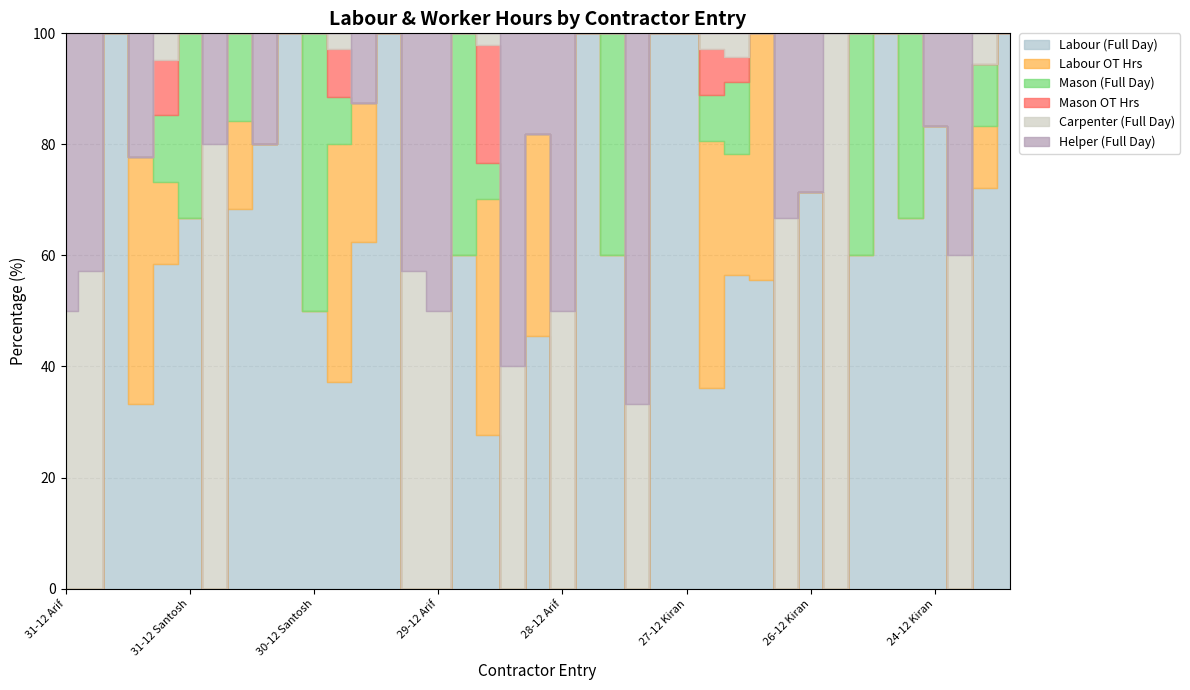

Reading left to right, what are all the values shown in this chart?

Labour (Full Day): 0.0	0.0	5.0	3.0	12.0	2.0	0.0	13.0	4.0	5.0	2.0	13.0	5.0	5.0	0.0	0.0	3.0	13.0	0.0	5.0	0.0	5.0	3.0	0.0	4.0	5.0	13.0	13.0	5.0	0.0	5.0	0.0	3.0	0.5	2.0	5.0	0.0	13.0	5.0
Labour OT Hrs: 0.0	0.0	0.0	4.0	3.0	0.0	0.0	3.0	0.0	0.0	0.0	15.0	2.0	0.0	0.0	0.0	0.0	20.0	0.0	4.0	0.0	0.0	0.0	0.0	0.0	0.0	16.0	5.0	4.0	0.0	0.0	0.0	0.0	0.0	0.0	0.0	0.0	2.0	0.0
Mason (Full Day): 0.0	0.0	0.0	0.0	2.5	1.0	0.0	3.0	0.0	0.0	2.0	3.0	0.0	0.0	0.0	0.0	2.0	3.0	0.0	0.0	0.0	0.0	2.0	0.0	0.0	0.0	3.0	3.0	0.0	0.0	0.0	0.0	2.0	0.0	1.0	0.0	0.0	2.0	0.0
Mason OT Hrs: 0.0	0.0	0.0	0.0	2.0	0.0	0.0	0.0	0.0	0.0	0.0	3.0	0.0	0.0	0.0	0.0	0.0	10.0	0.0	0.0	0.0	0.0	0.0	0.0	0.0	0.0	3.0	1.0	0.0	0.0	0.0	0.0	0.0	0.0	0.0	0.0	0.0	0.0	0.0
Carpenter (Full Day): 1.0	4.0	0.0	0.0	1.0	0.0	2.0	0.0	0.0	0.0	0.0	1.0	0.0	0.0	4.0	1.0	0.0	1.0	2.0	0.0	1.0	0.0	0.0	1.0	0.0	0.0	1.0	1.0	0.0	2.0	0.0	1.0	0.0	0.0	0.0	0.0	3.0	1.0	0.0
Helper (Full Day): 1.0	3.0	0.0	2.0	0.0	0.0	0.5	0.0	1.0	0.0	0.0	0.0	1.0	0.0	3.0	1.0	0.0	0.0	3.0	2.0	1.0	0.0	0.0	2.0	0.0	0.0	0.0	0.0	0.0	1.0	2.0	0.0	0.0	0.0	0.0	1.0	2.0	0.0	0.0